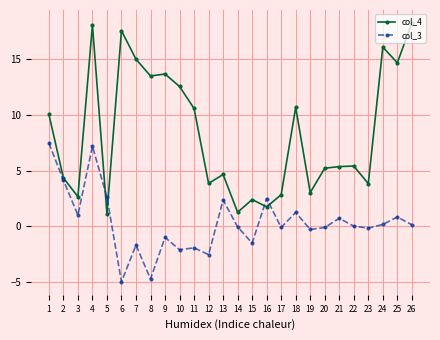

The col_3 series shows 0.2 at 24. True or false?

True